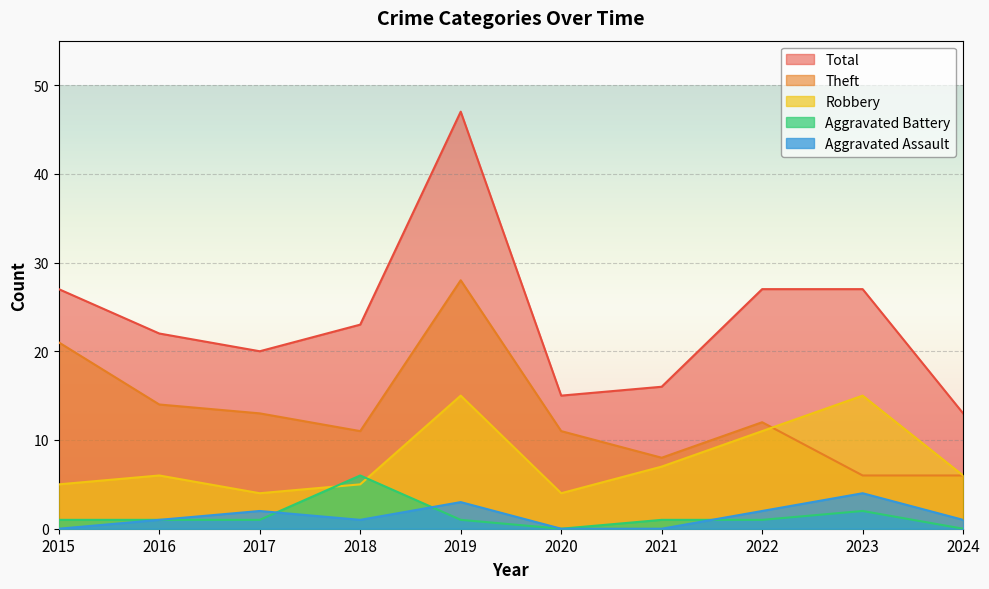

True or false: Robbery and Total cross at least once.

False